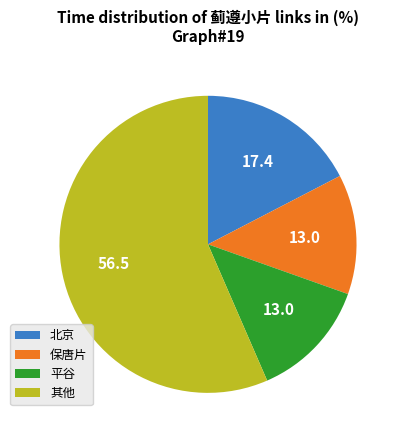

The 平谷 slice represents 1% of the pie. True or false?

False